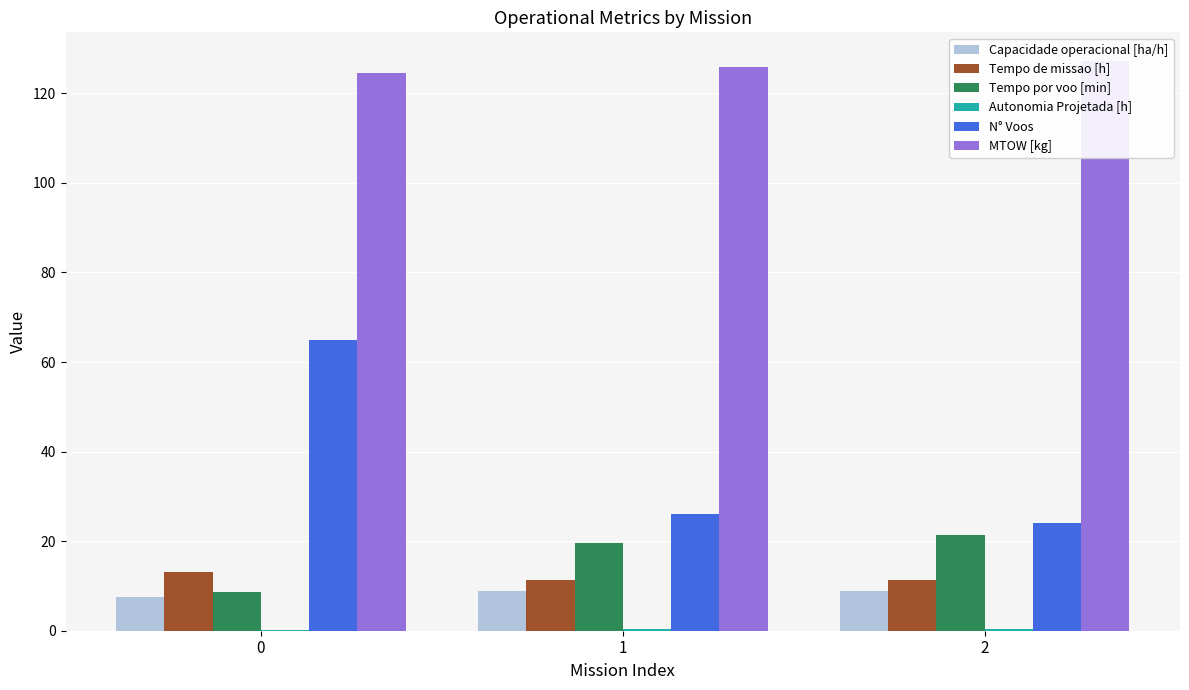

The value of Tempo de missao [h] at 1 is 11.3. True or false?

True